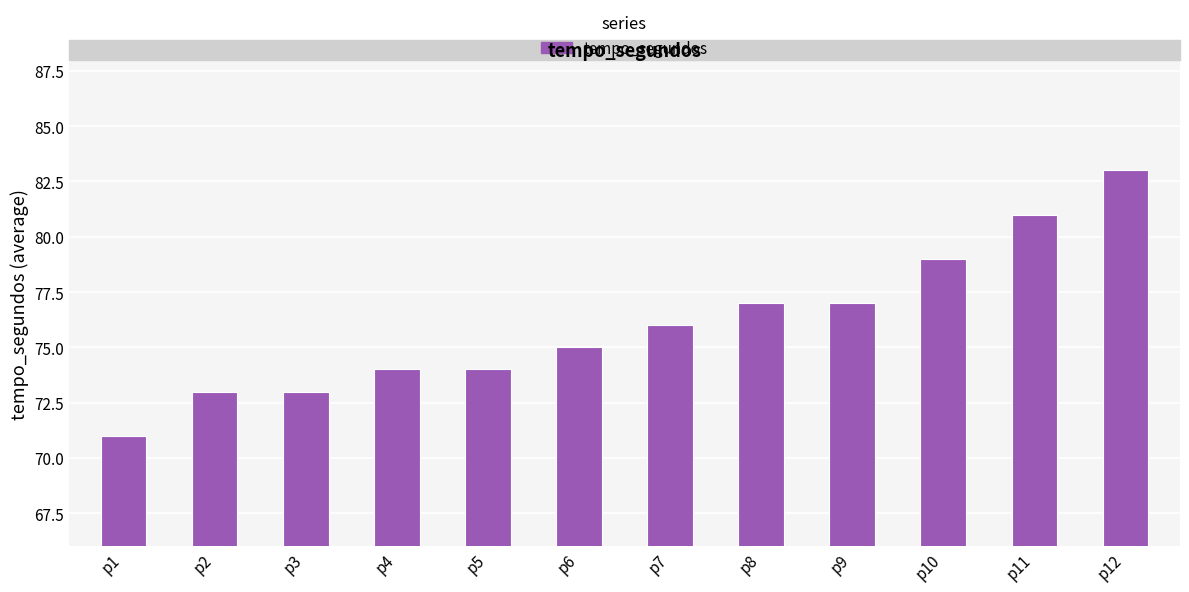

Between p12 and p3, which is larger?

p12